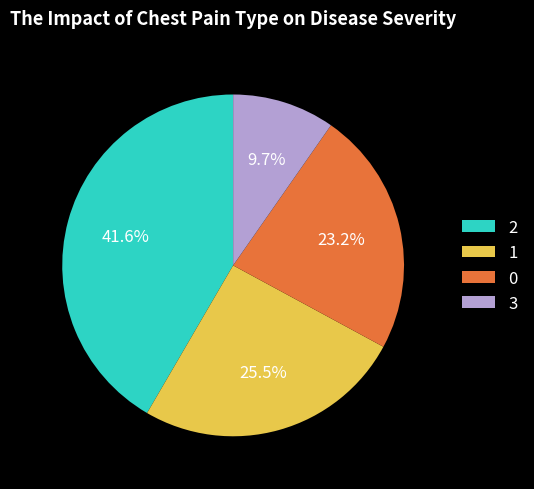

To the nearest percent, what is the difference between the largest and smallest slice percentages?

32%